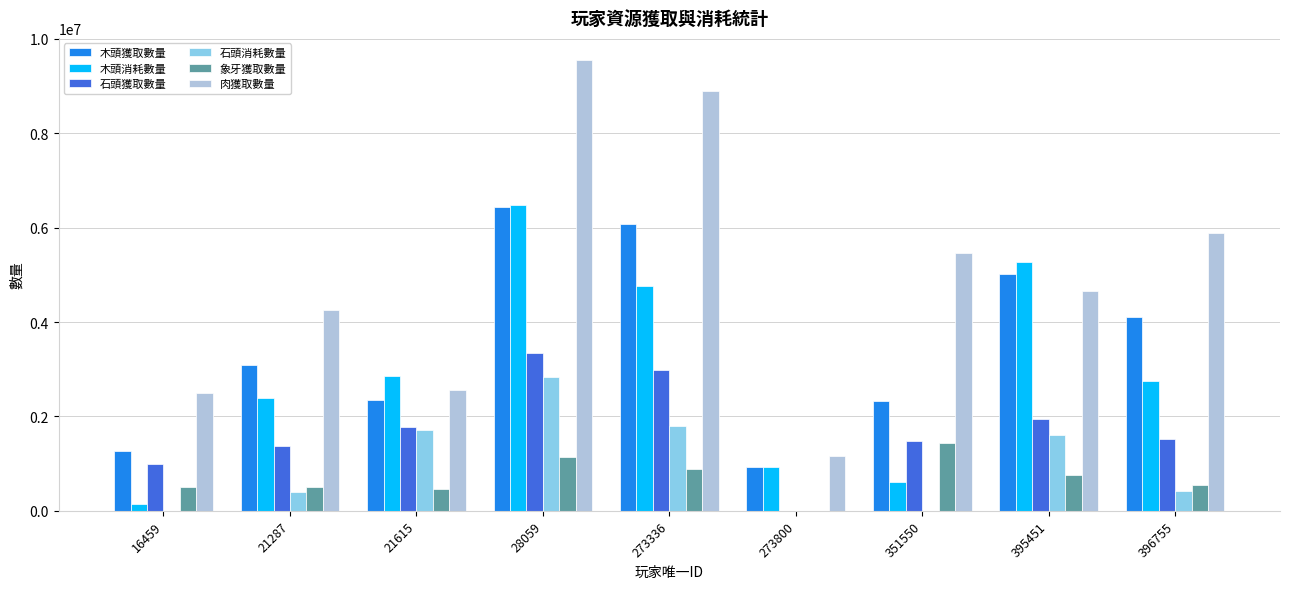

The value of 石頭獲取數量 at 395451 is 1950791. True or false?

True